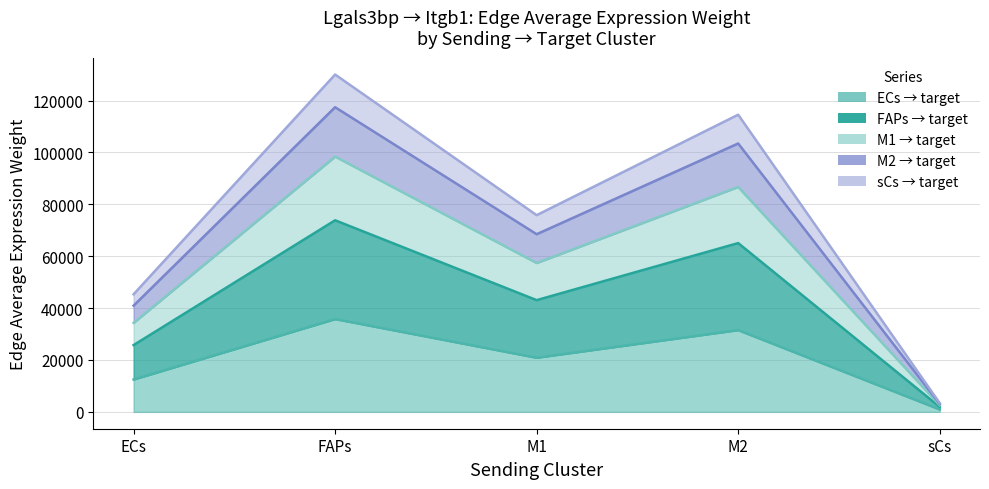

What is the minimum value shown in the chart?

927.6